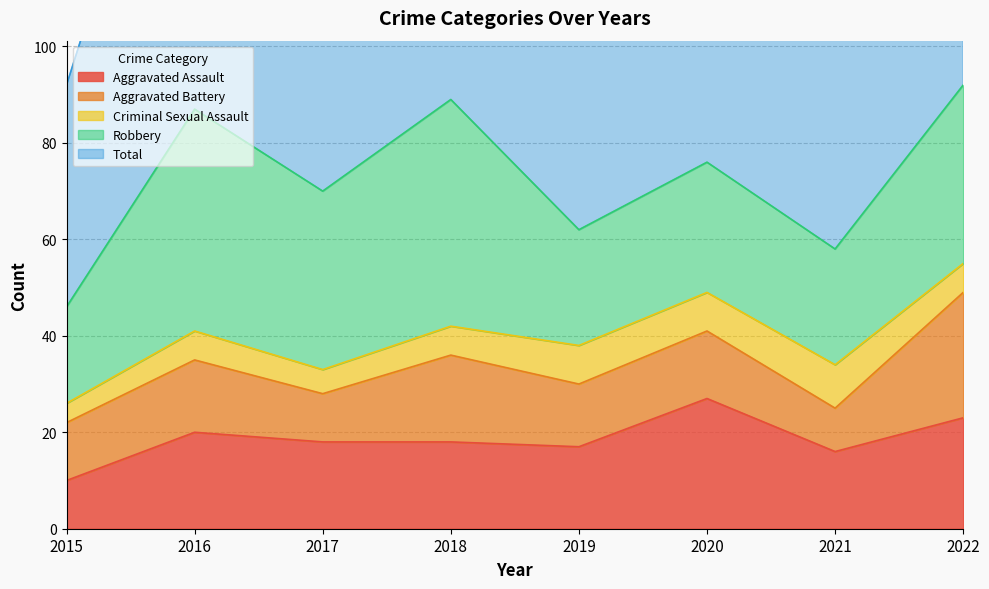

Reading left to right, transcribe all the data shown in this chart.

Aggravated Assault: 10	20	18	18	17	27	16	23
Aggravated Battery: 12	15	10	18	13	14	9	26
Criminal Sexual Assault: 4	6	5	6	8	8	9	6
Robbery: 20	46	37	47	24	27	24	37
Total: 46	89	71	90	63	77	59	92